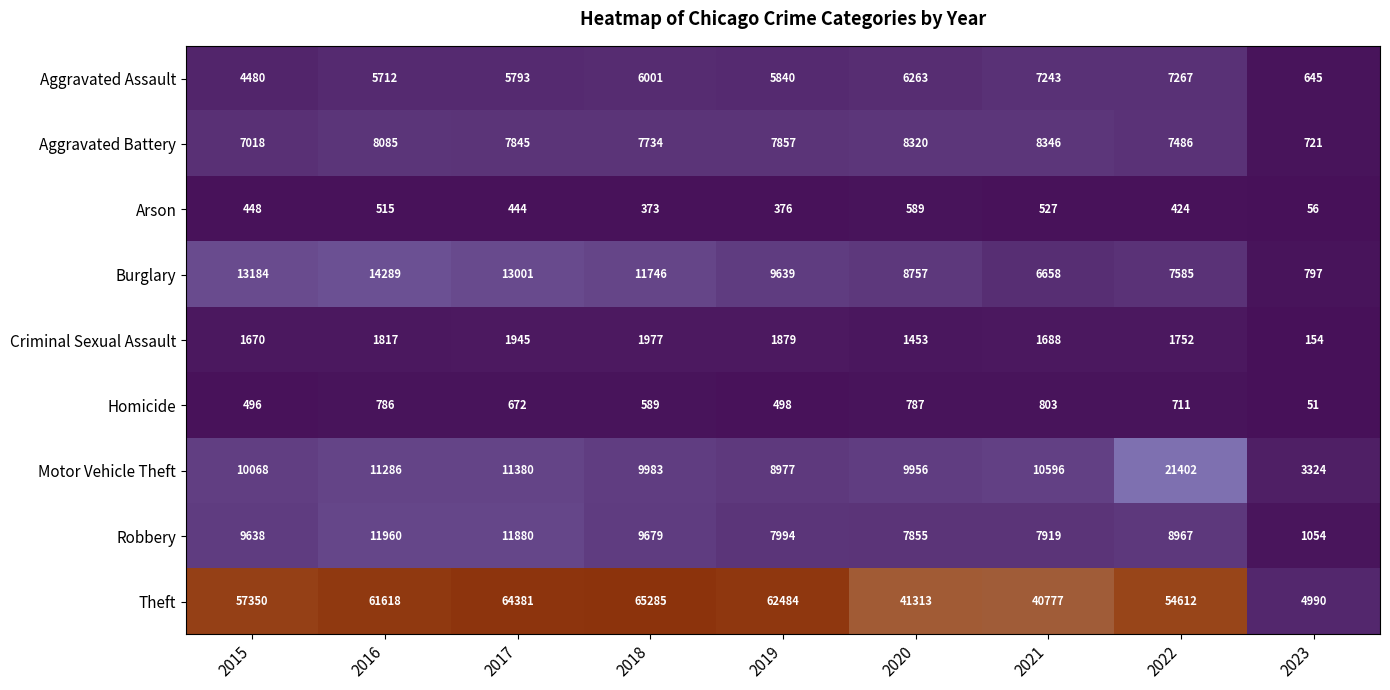

How many data points in Aggravated Battery are less than 7845?

4